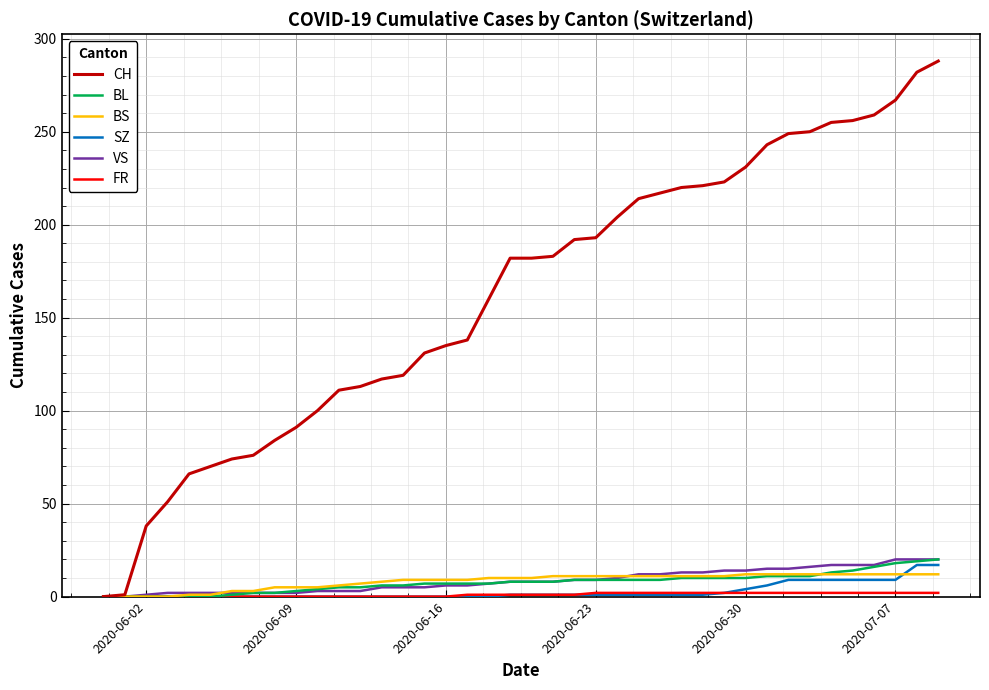

What is the greatest value displayed?

288